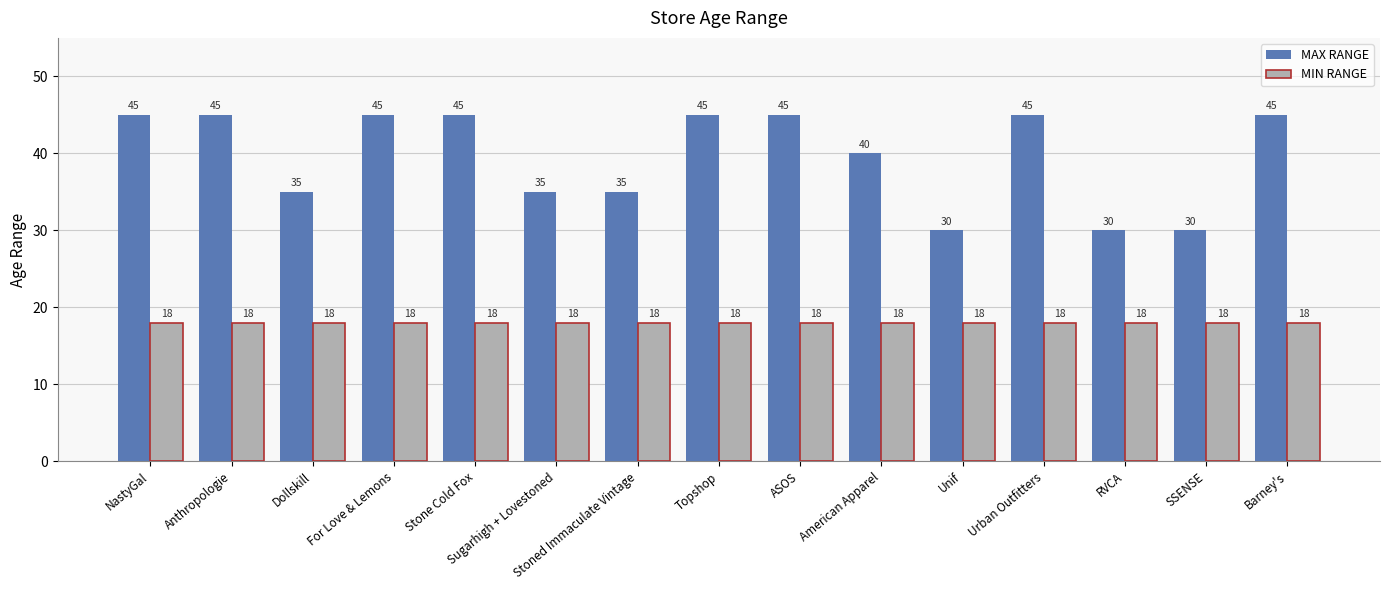

What value does the MIN RANGE series have at Topshop?

18